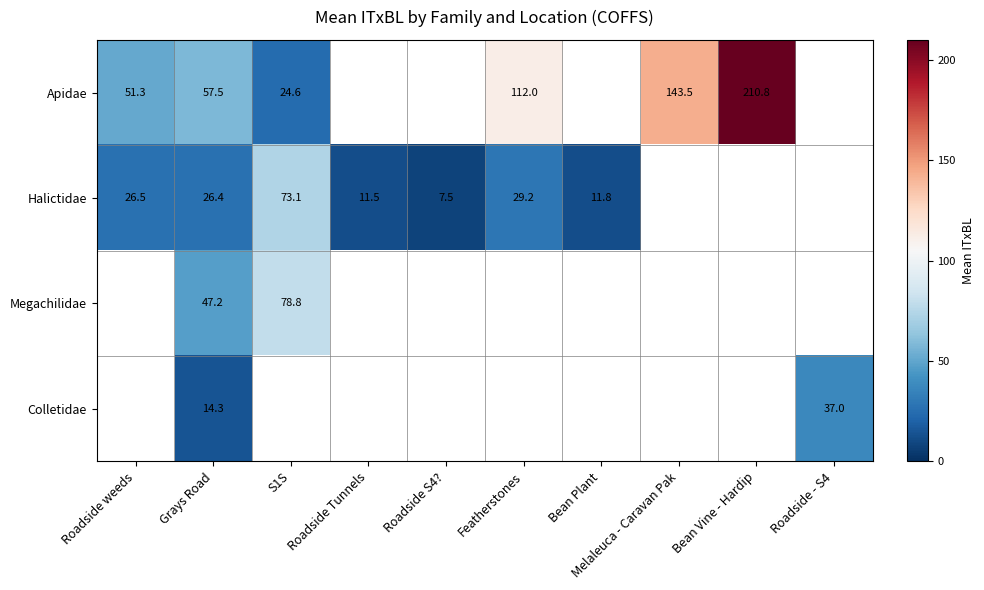

True or false: Apidae has a value of 24.6 at S1S.

True